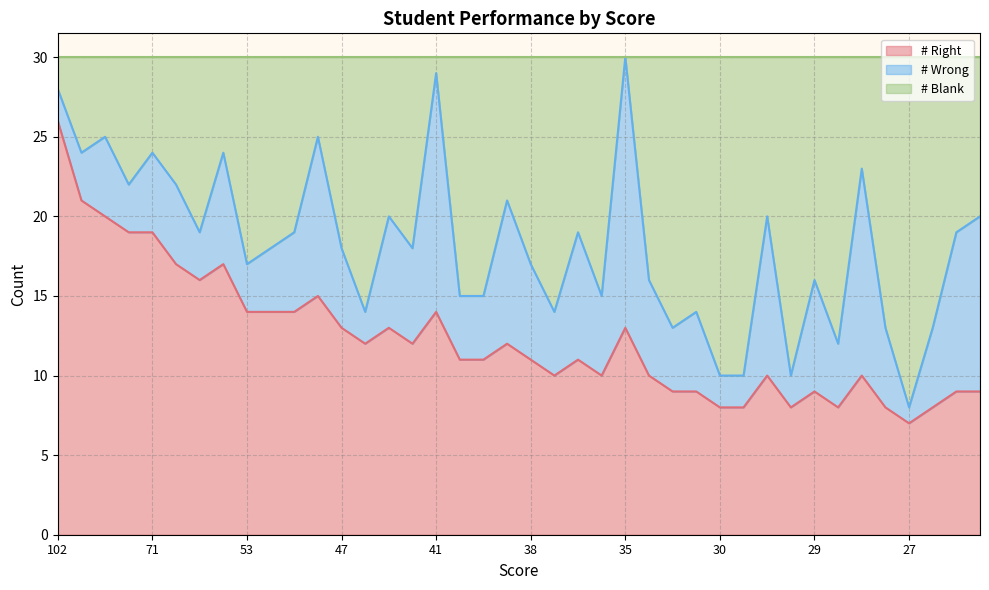

Which series has the largest range (max minus min)?

# Blank